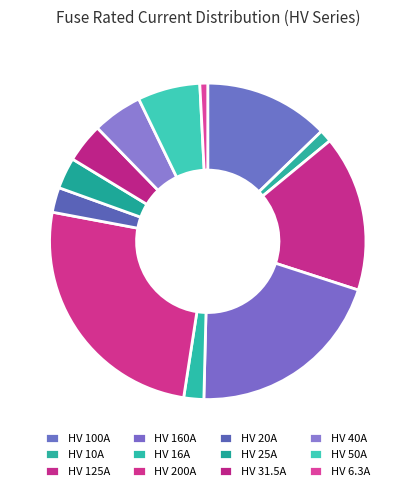

What percentage do HV 160A and HV 200A together represent?

45.9%